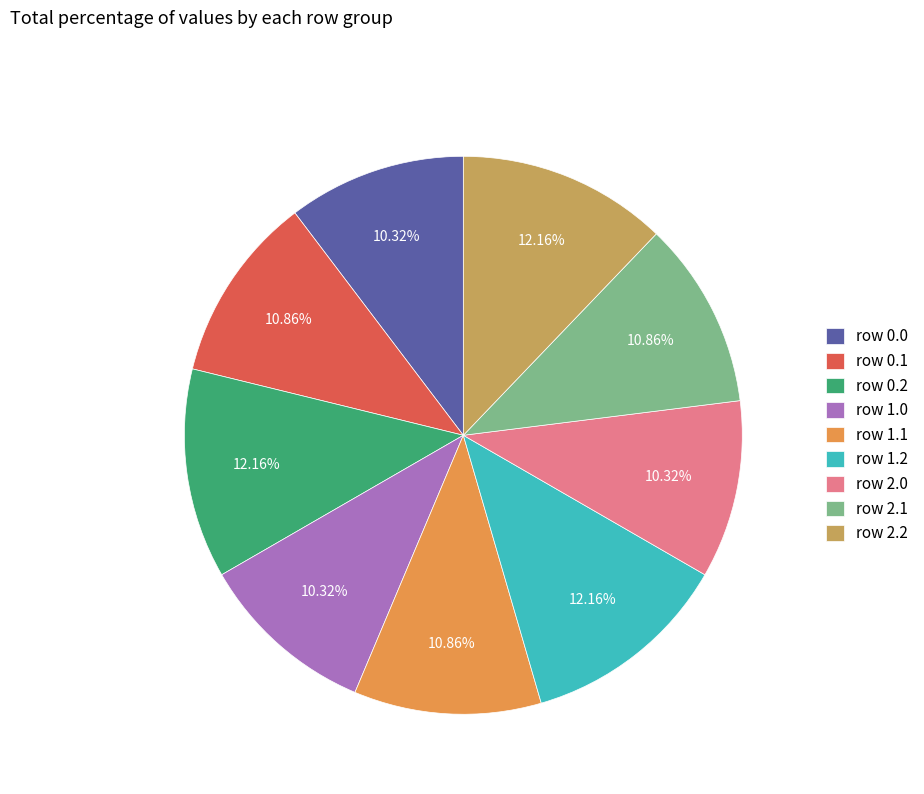

Is the sum of row 1.1 and row 0.1 greater than half?

No